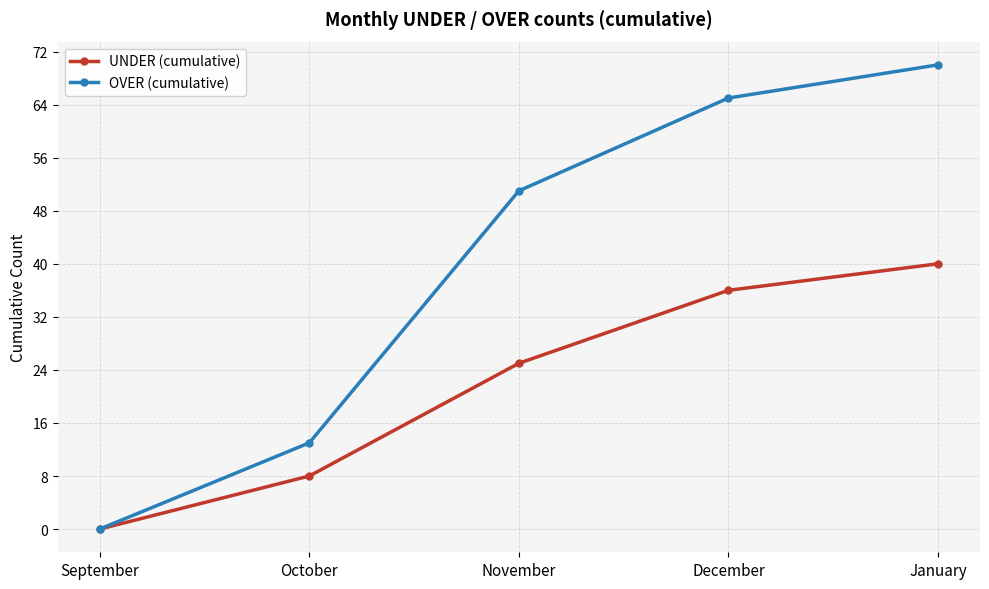

Which series changed the most between October and January?

OVER (cumulative)